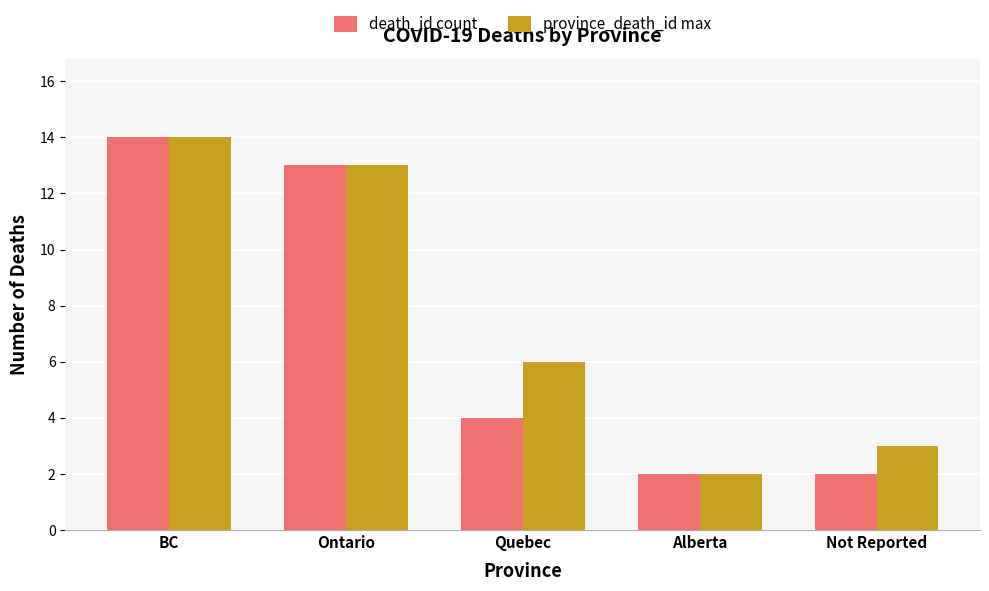

True or false: death_id count has a value of 4 at Quebec.

True